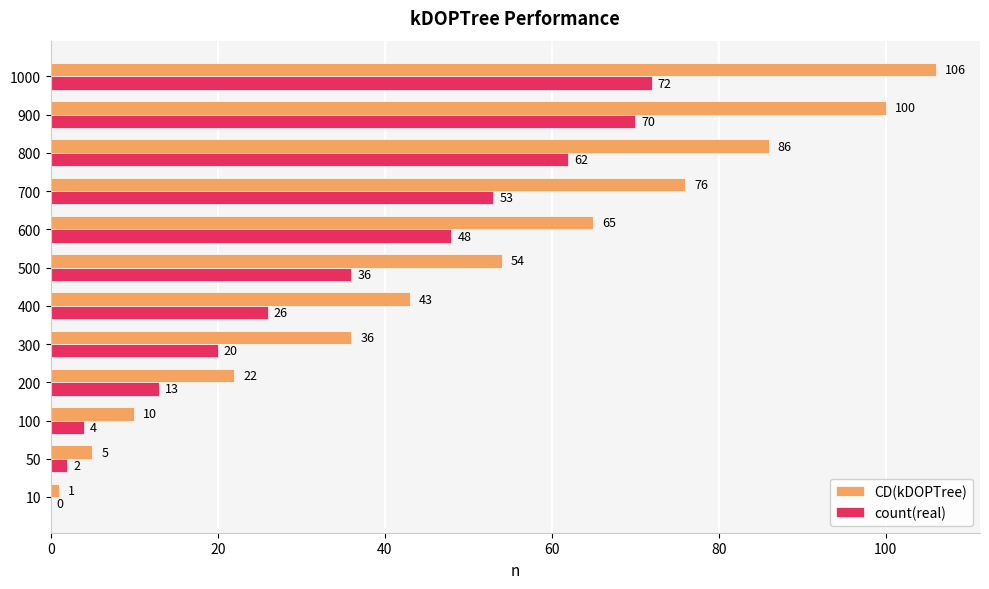

What is the highest value of the CD(kDOPTree) series?

106